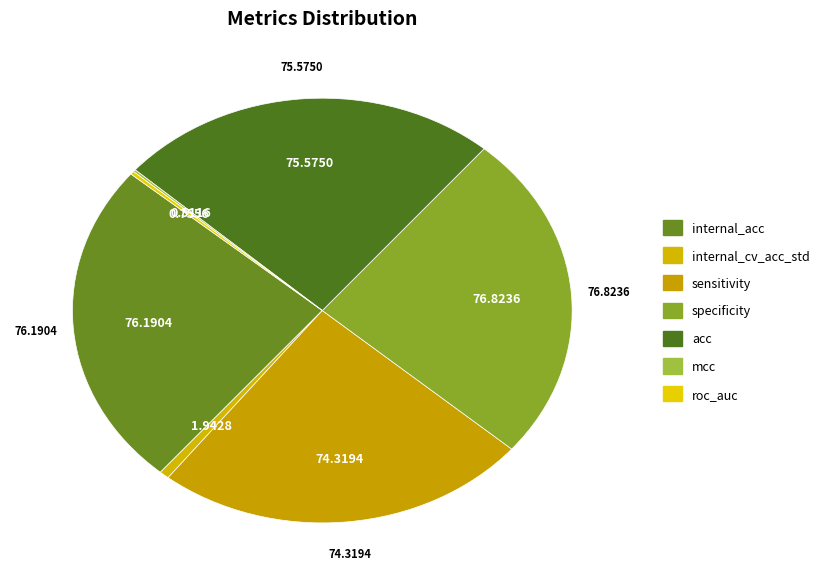

Is it true that internal_cv_acc_std is 1% of the pie?

True